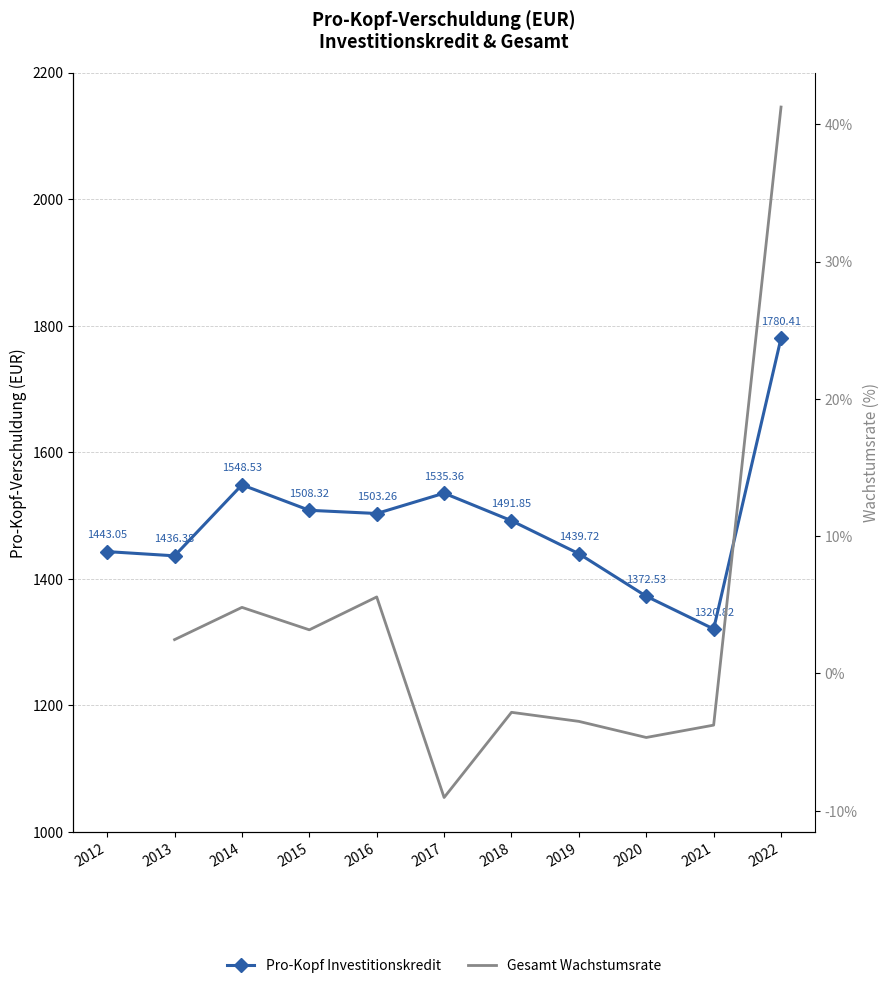

Is it true that the value at 2014 is 1548.5?

True